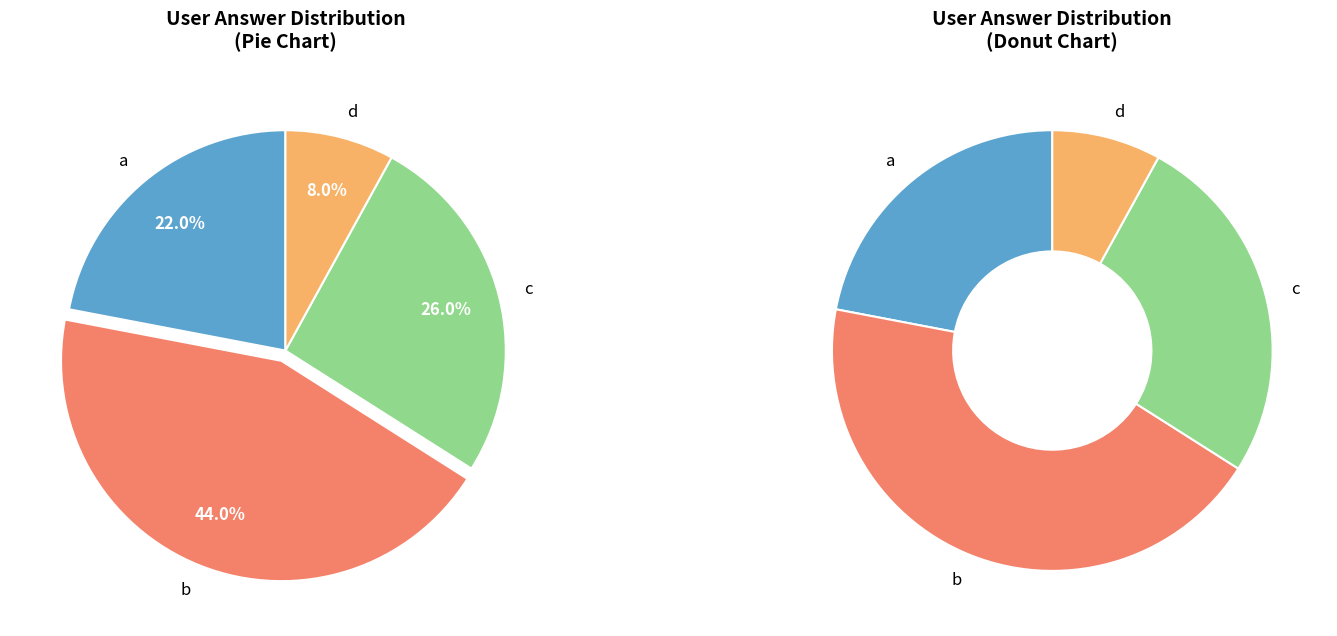

What is the largest slice in the pie chart?

b